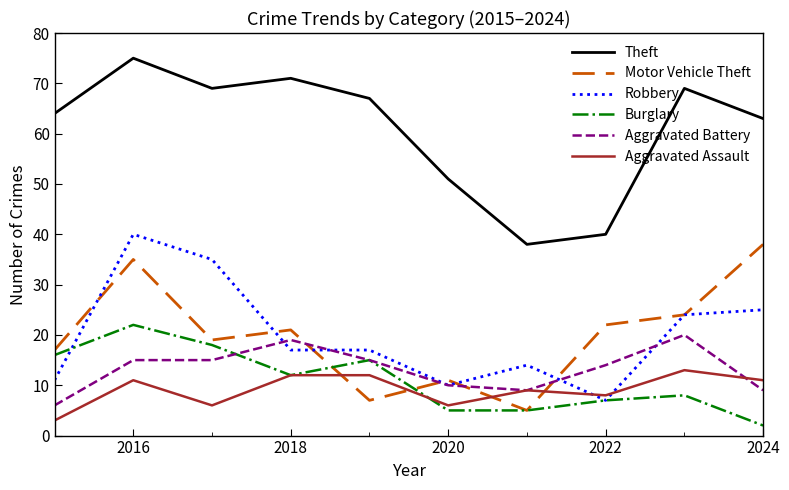

At how many categories does at least one series exceed 20?

10